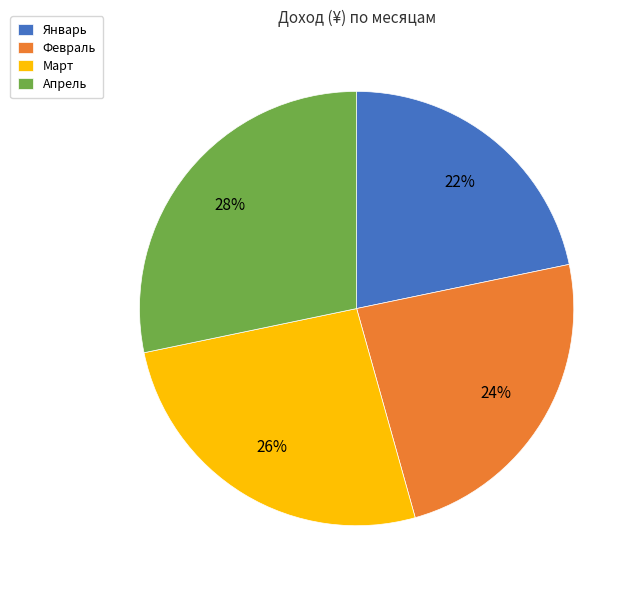

Does any single category account for the majority?

No